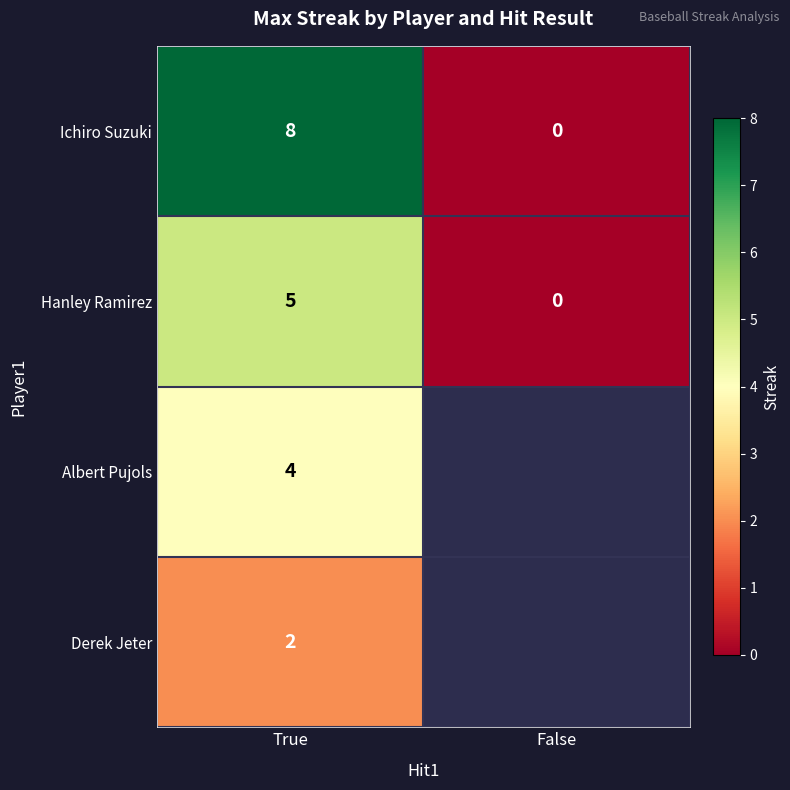

What is the spread (max minus min) of values at True?

6